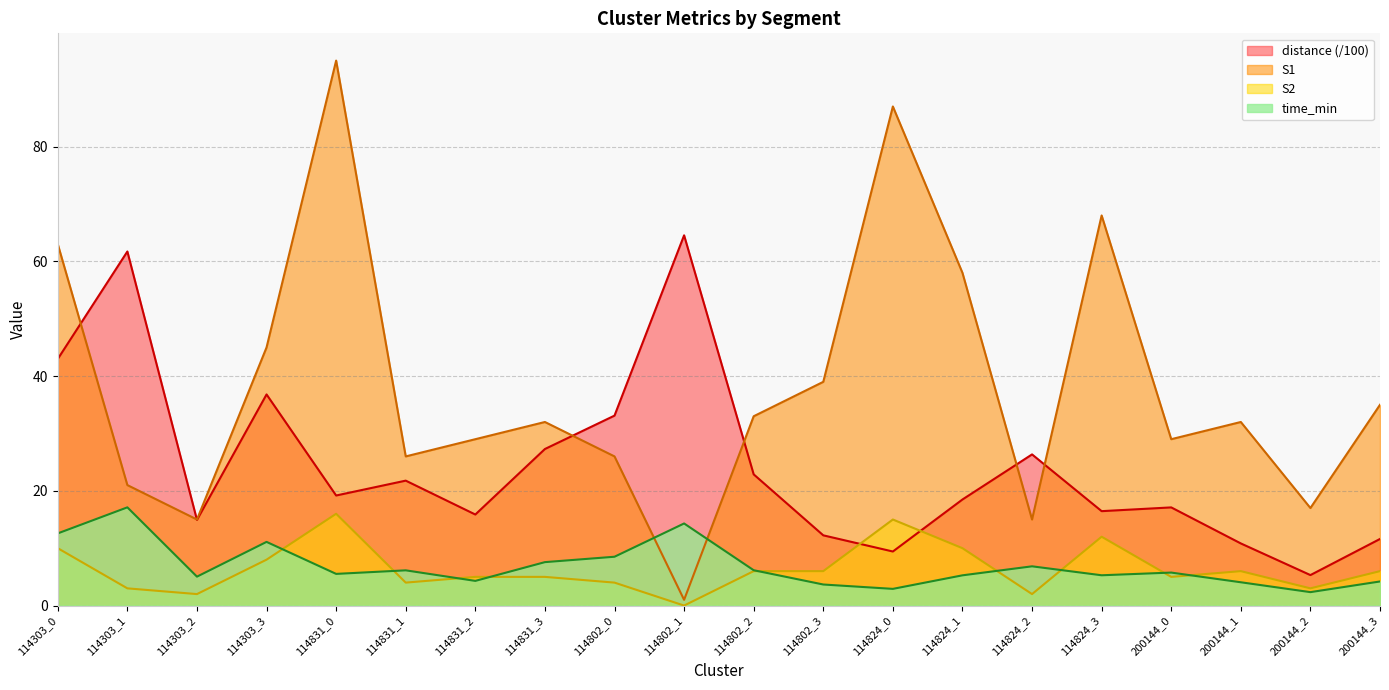

Is it true that distance equals 21.8 at 114831_1?

True